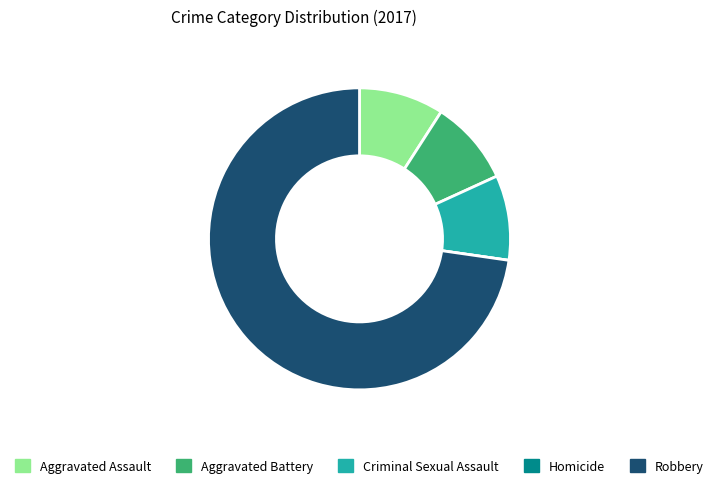

Does Aggravated Battery account for over 50% of the chart?

No